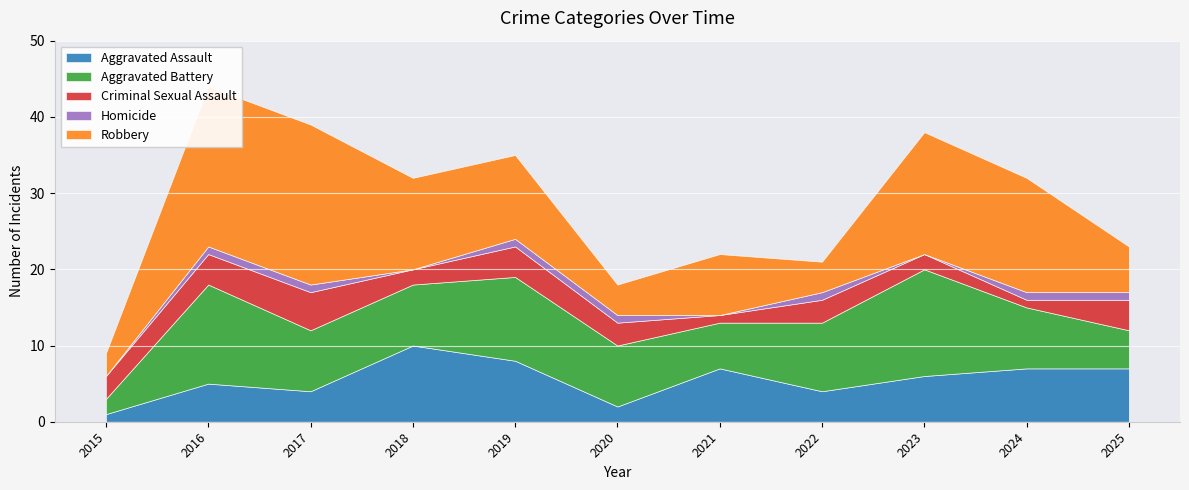

How many categories are shown in the chart?

11